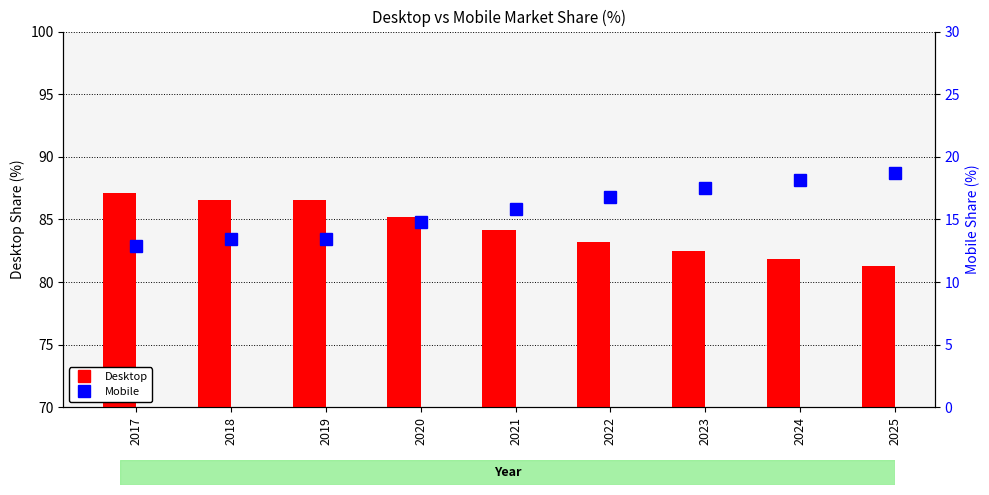

What is the maximum value for Mobile?

18.7